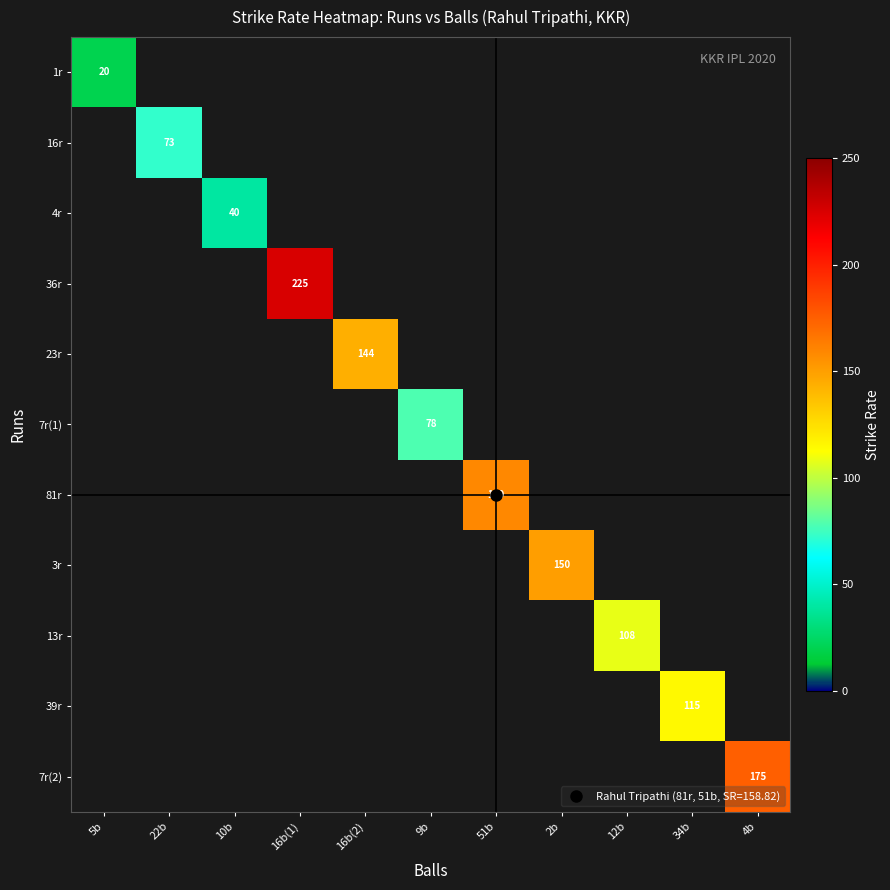

How many positive values does the 4r series have?

1